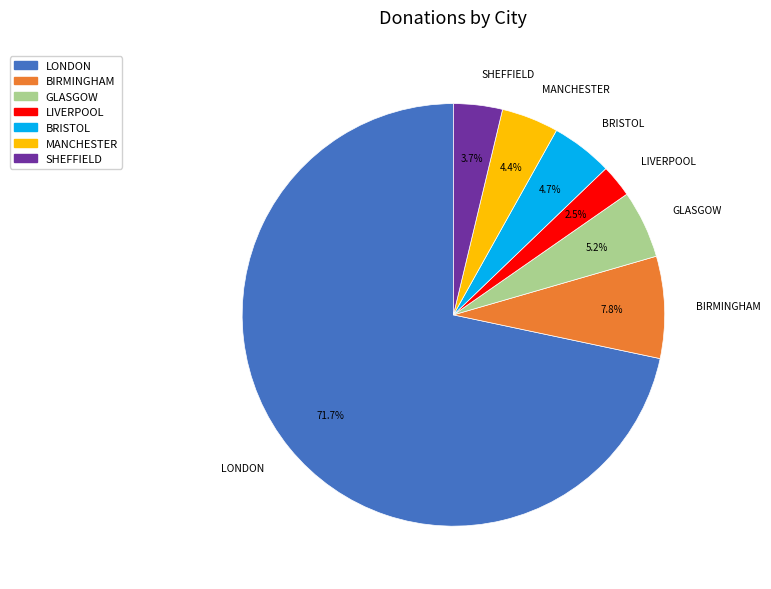

Is LONDON the majority of the pie?

Yes